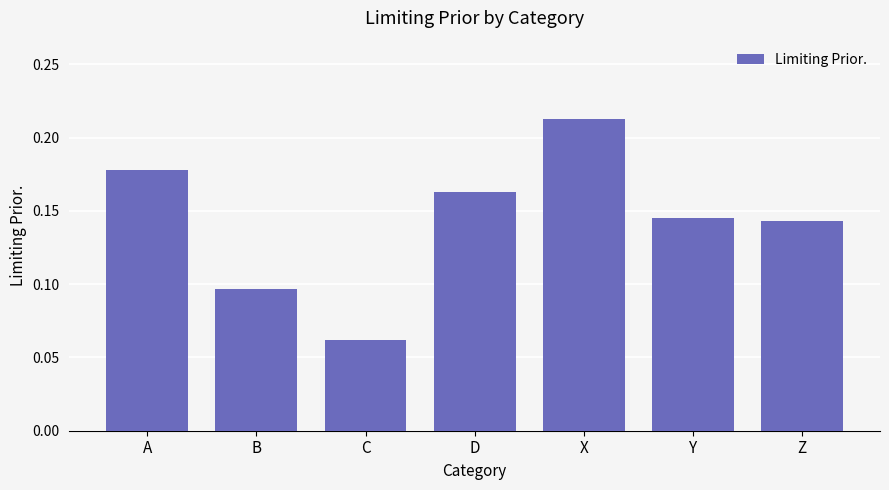

Which label corresponds to the largest value in the chart?

X